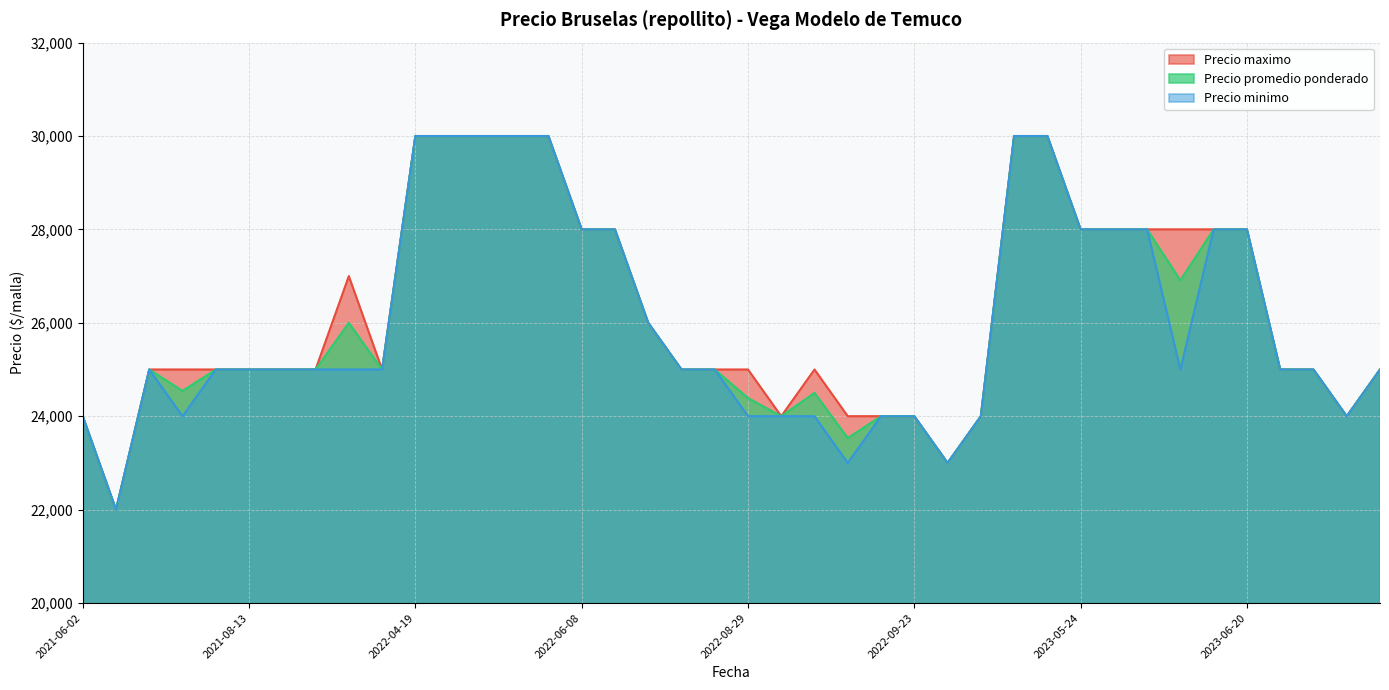

The value of Precio promedio ponderado at 2022-09-23 is 9958. True or false?

False